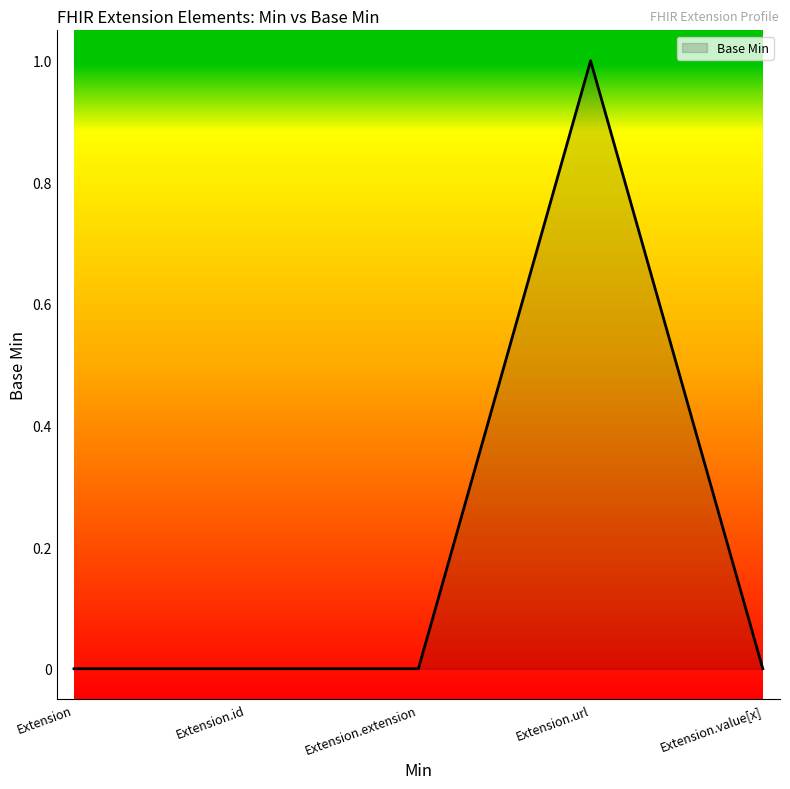

What position from the right is Extension.url?

2